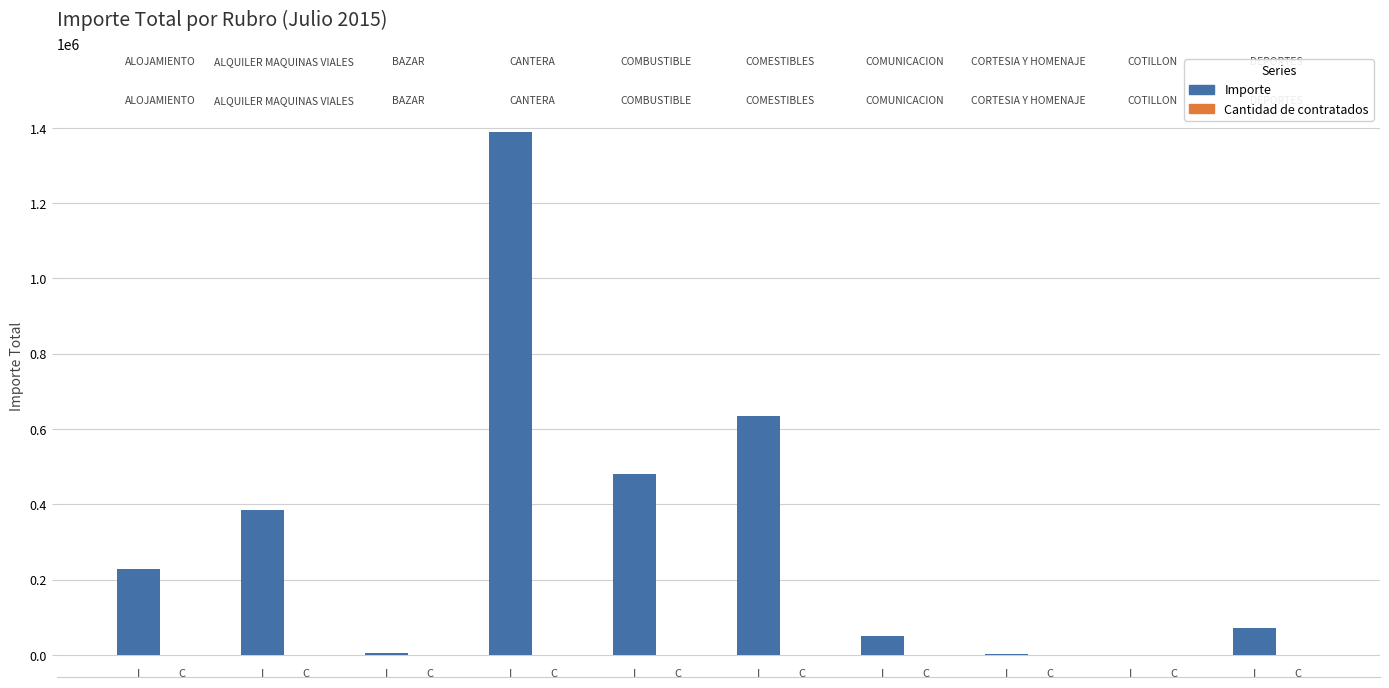

Which series has the largest total across all categories?

Importe